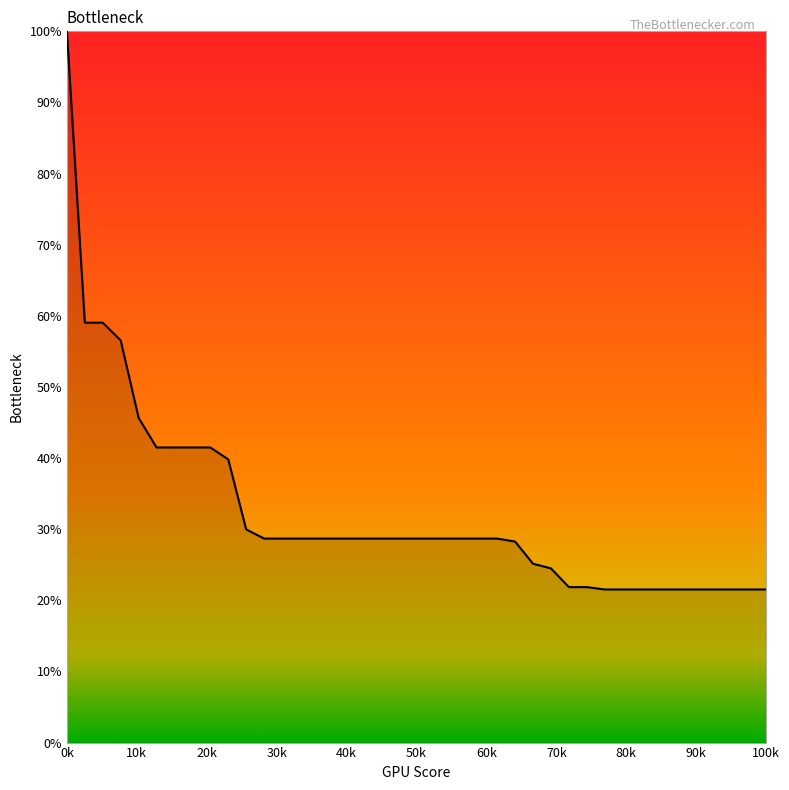

What is the difference between the maximum and minimum values?

78.5